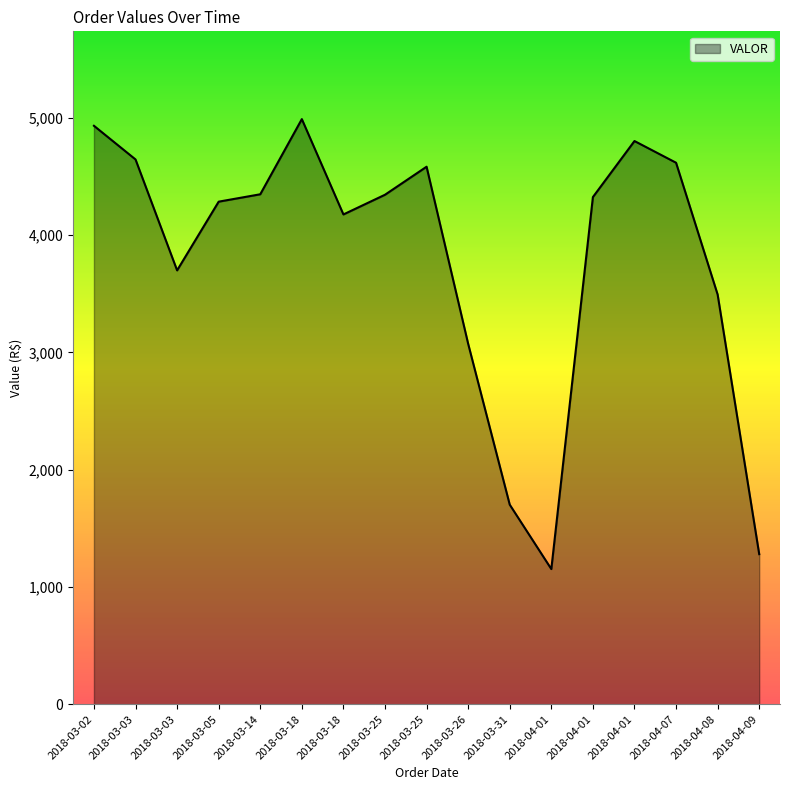

Is this an area chart (filled region under the line)?

Yes